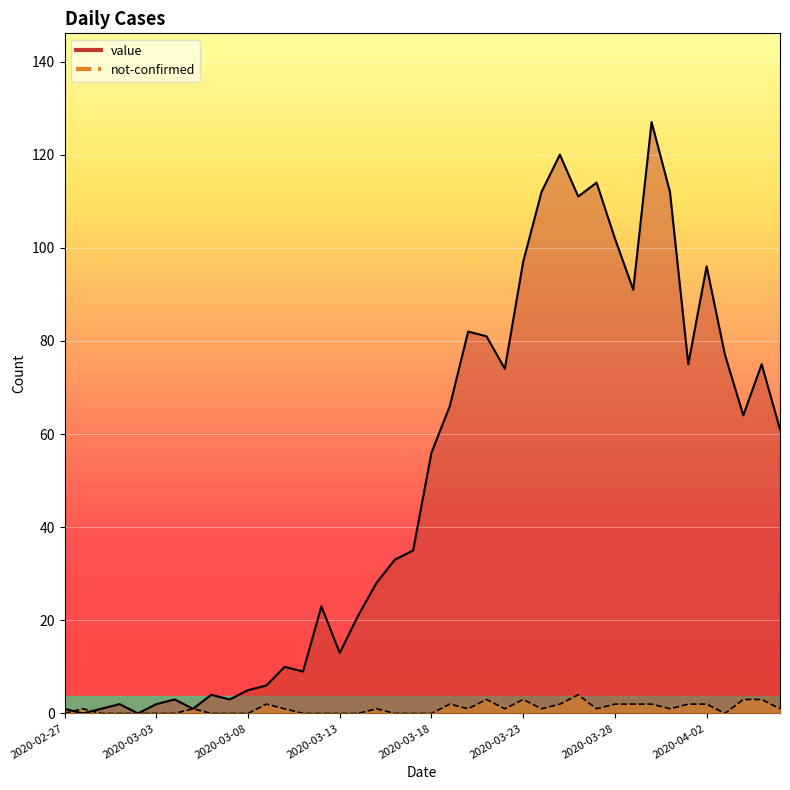

True or false: value has a value of 7 at 2020-03-15.

False